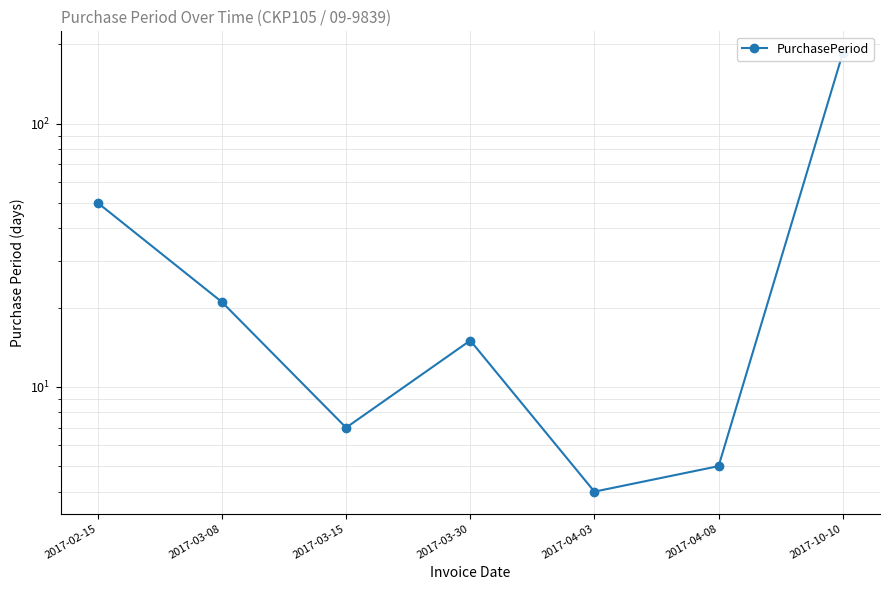

What is the average value?

41